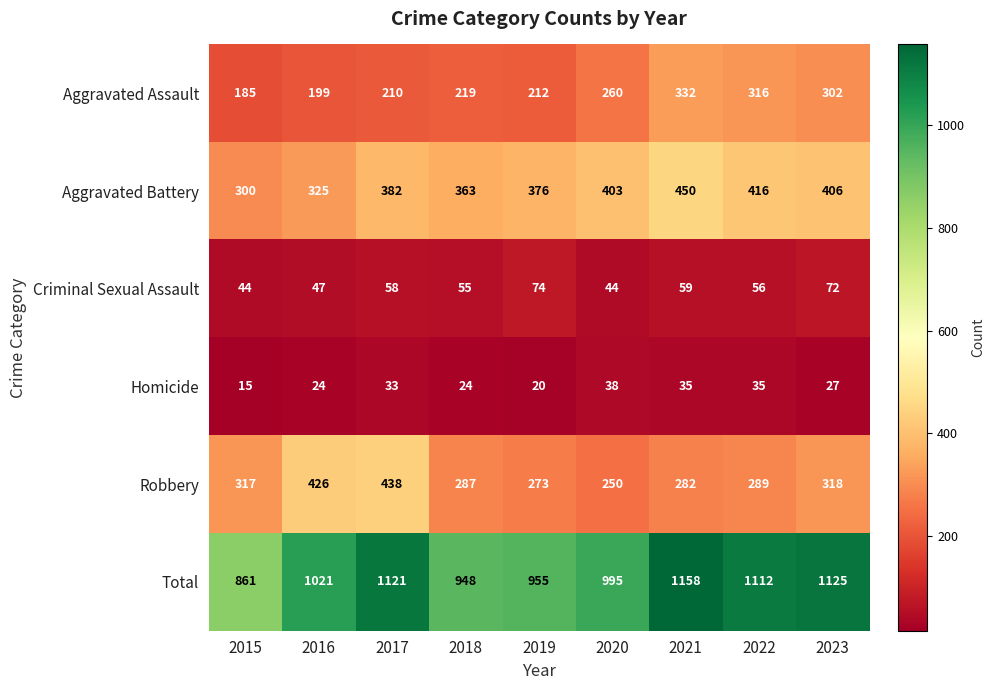

The value of Aggravated Assault at 2015 is 262. True or false?

False